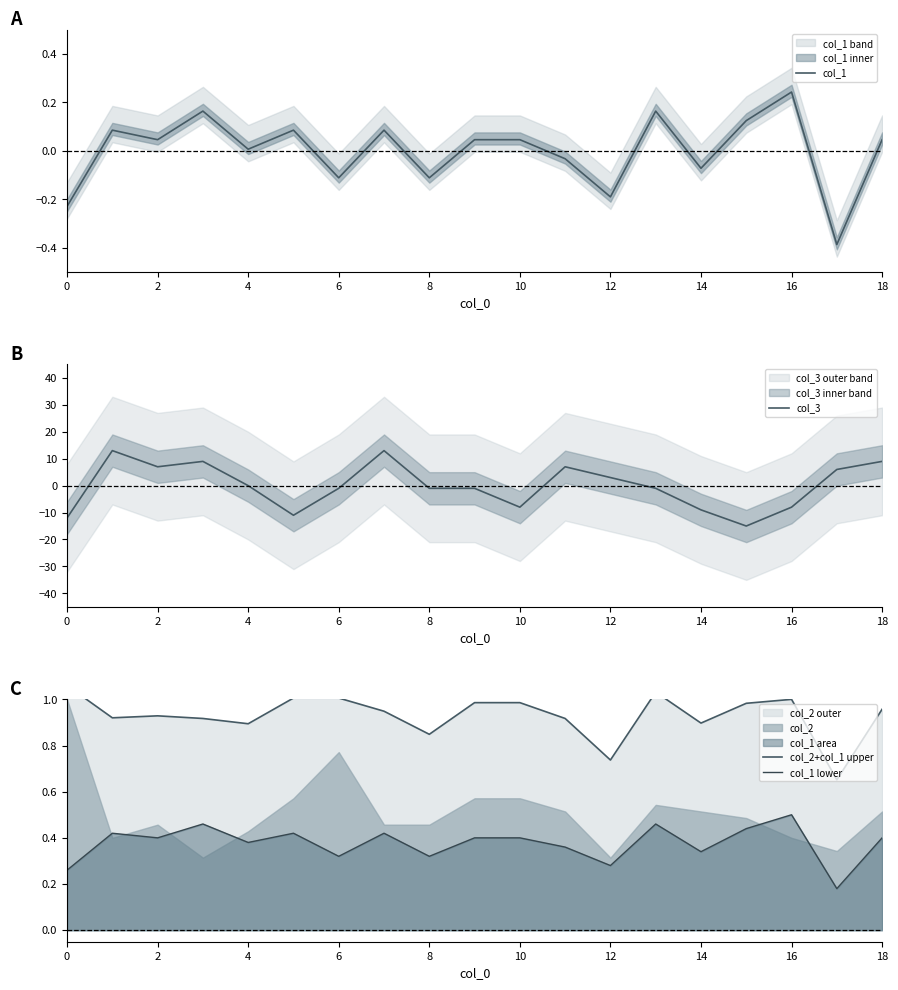

What is the sum of all col_2+col_1 upper values?

17.7